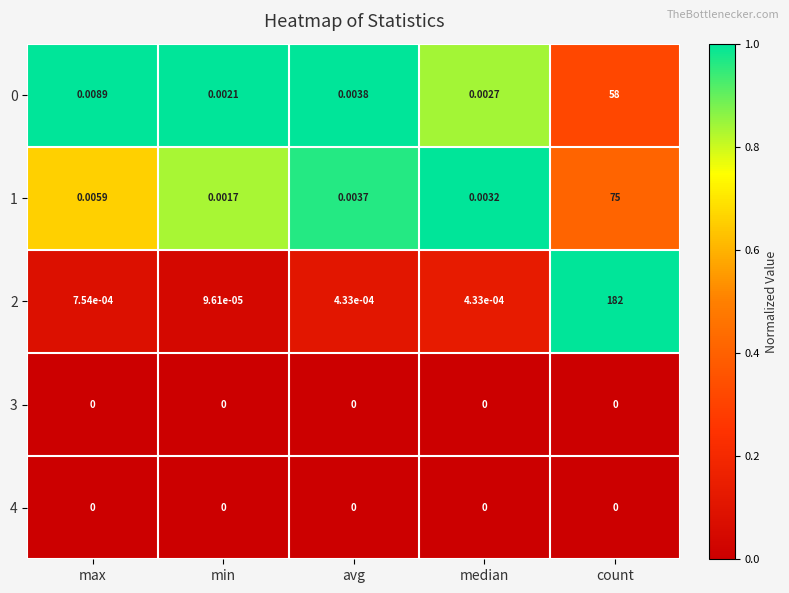

Rank the categories by 1 value from highest to lowest.

count, max, avg, median, min